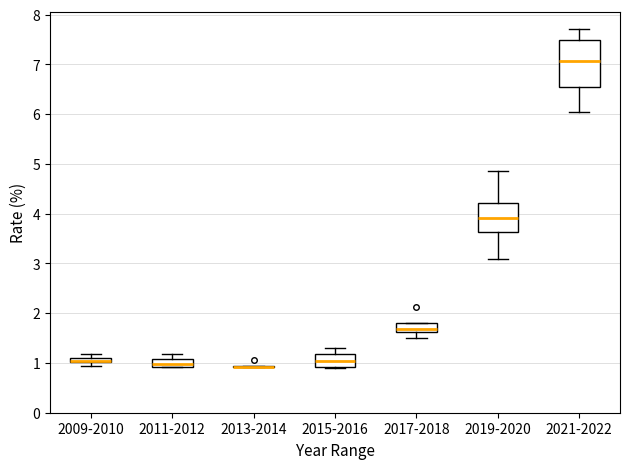

Which box is the tallest, from its lower edge to its upper edge?

2021-2022